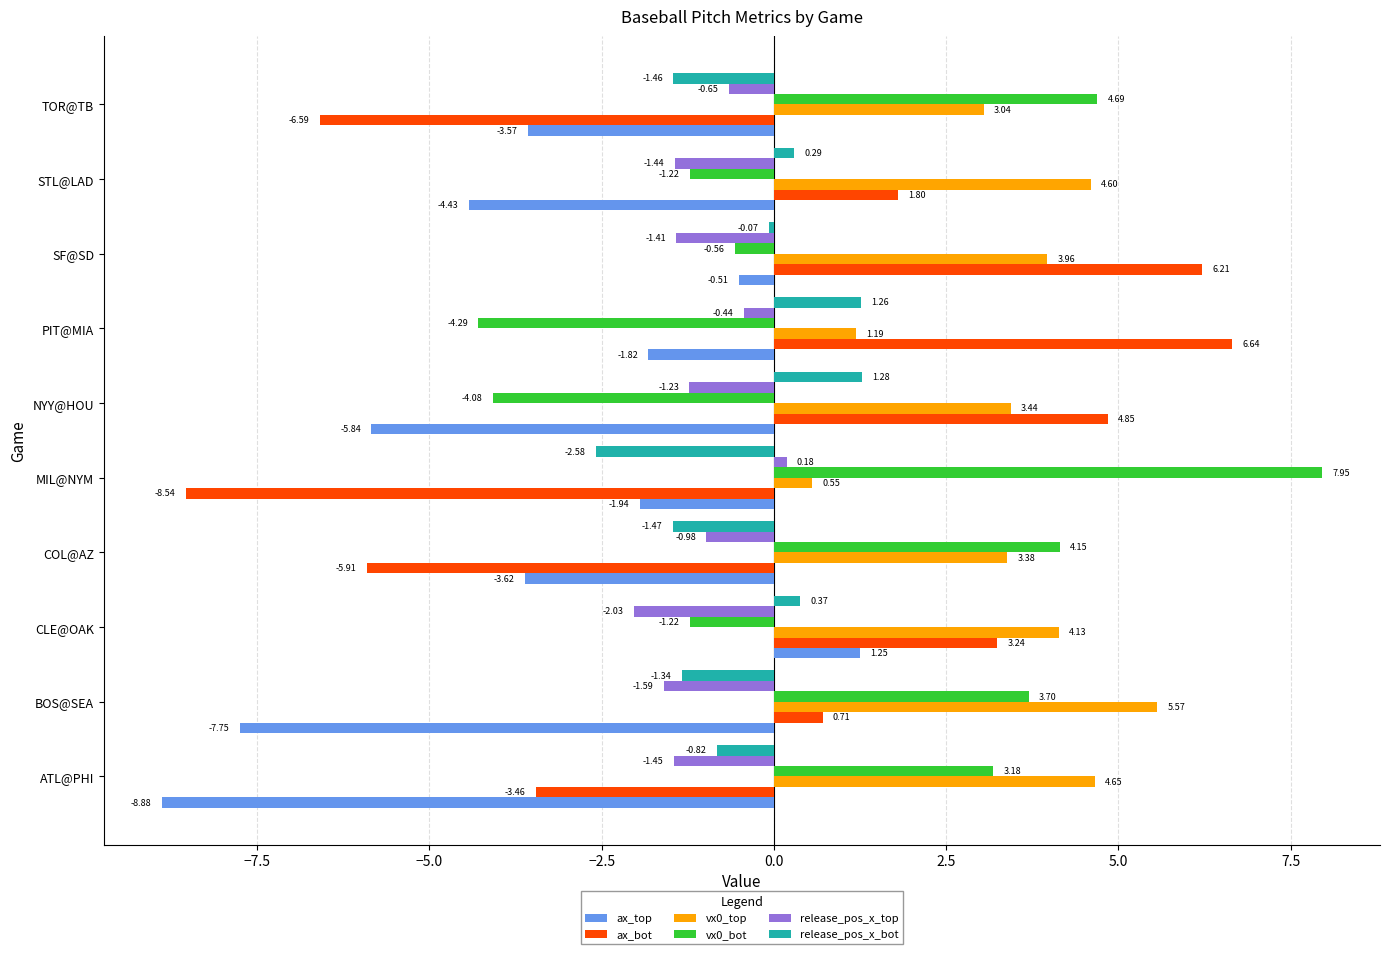

Which series has the largest total across all categories?

vx0_top